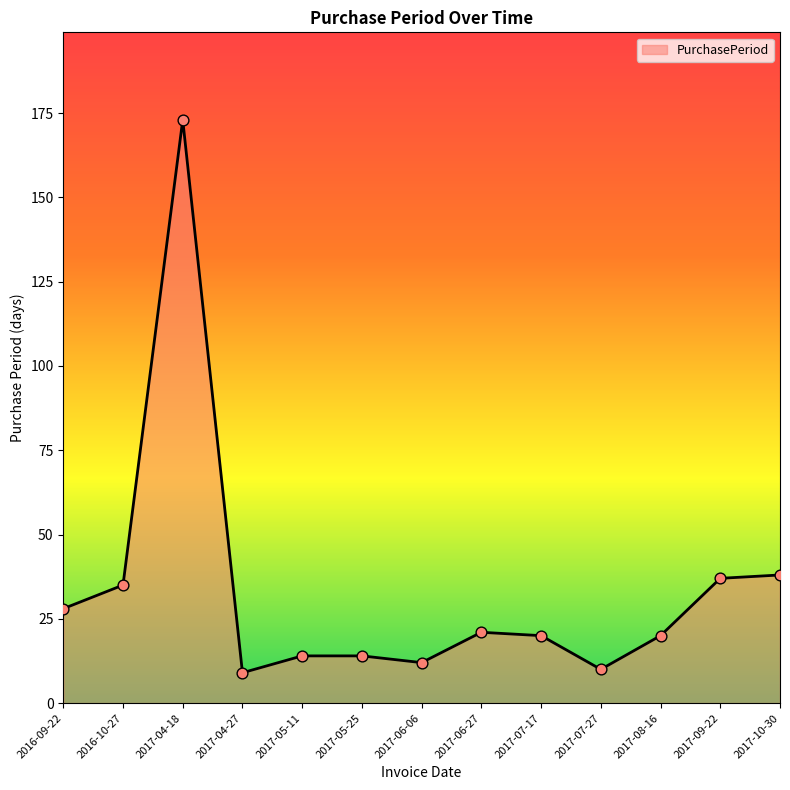

What is the change in value from 2017-05-25 to 2017-10-30?

+24